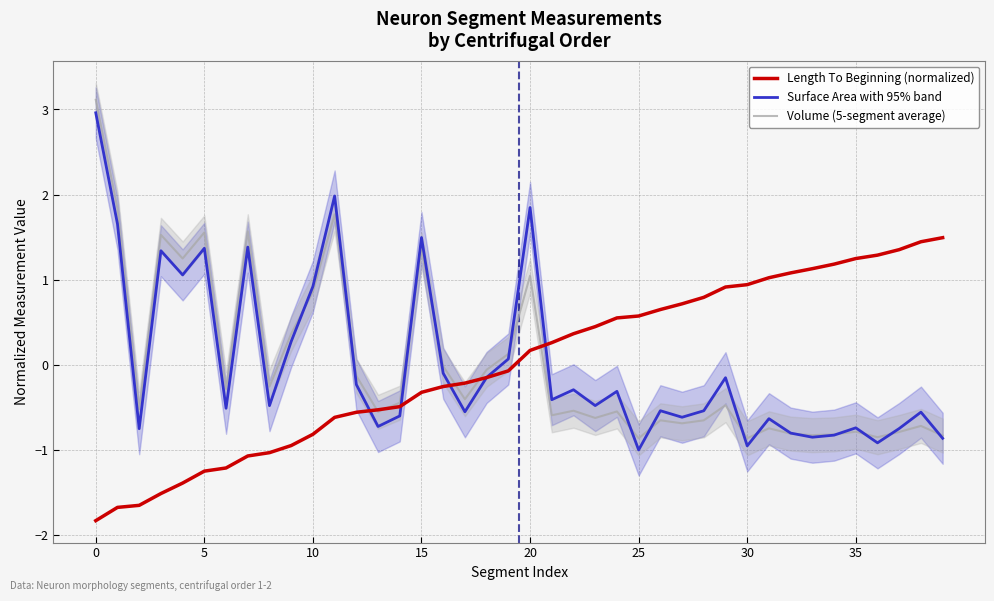

True or false: Surface Area with 95% band has a value of -0.2 at 28.

False